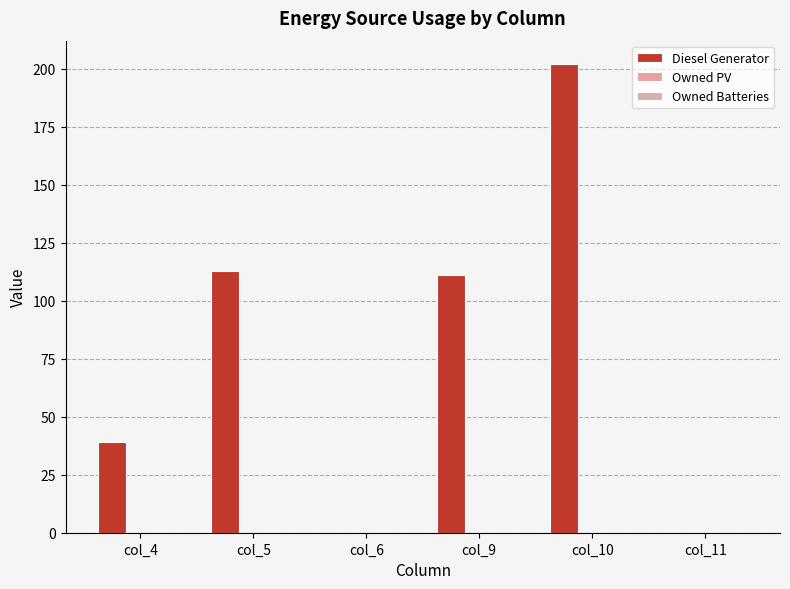

How many data points does each series have?

6